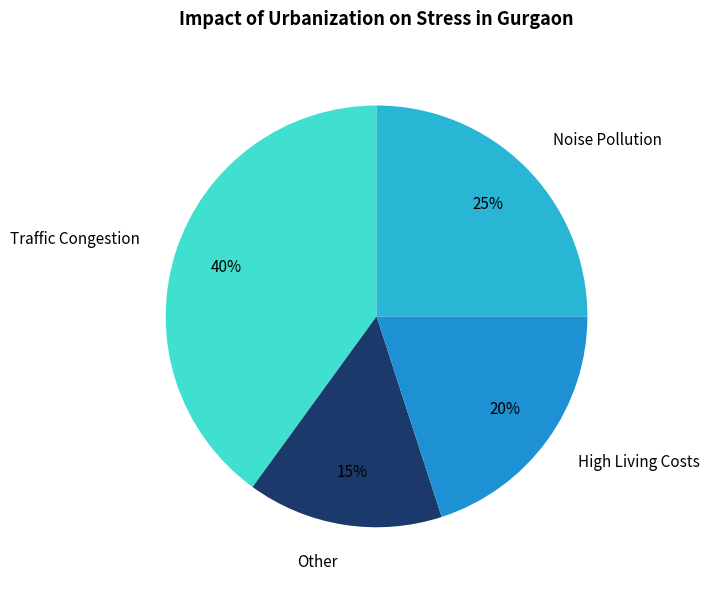

To the nearest percent, what portion does High Living Costs represent?

20%